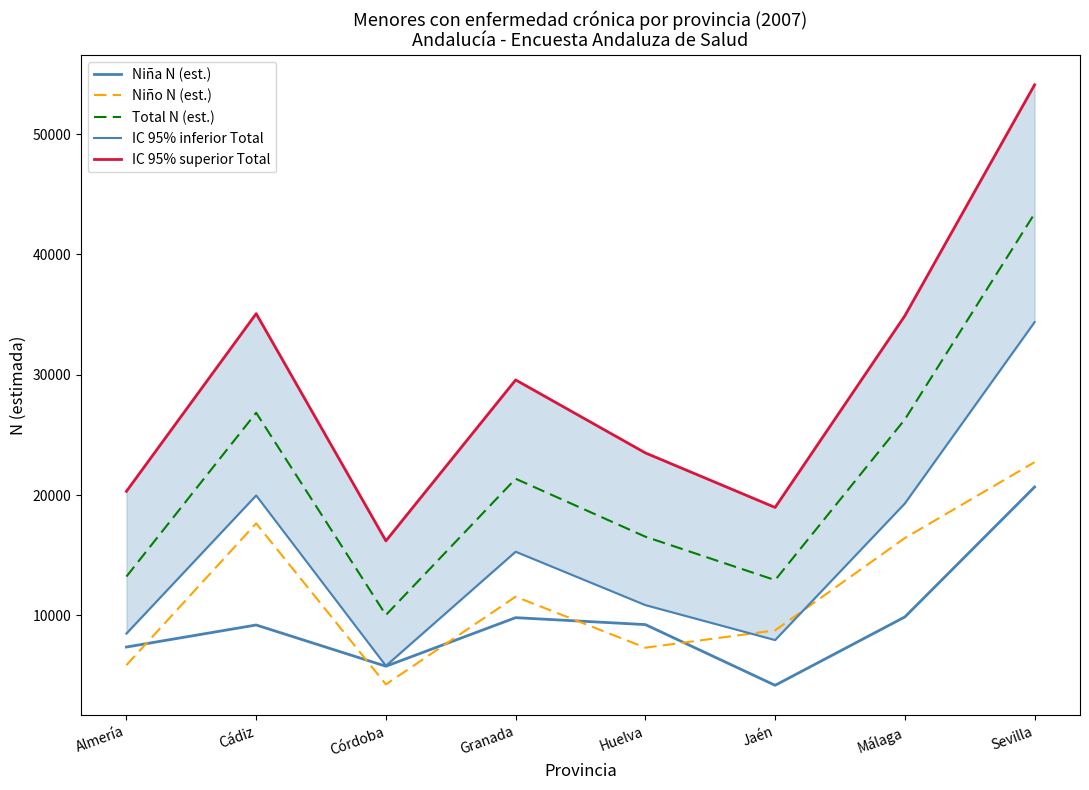

At how many categories does at least one series exceed 20264?

6